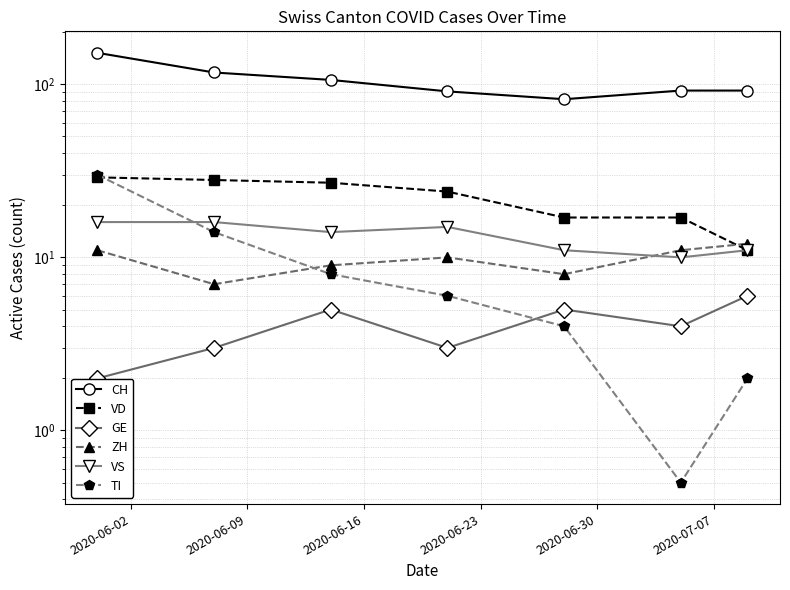

The value of VS at 2020-06-23 is 22.4. True or false?

False